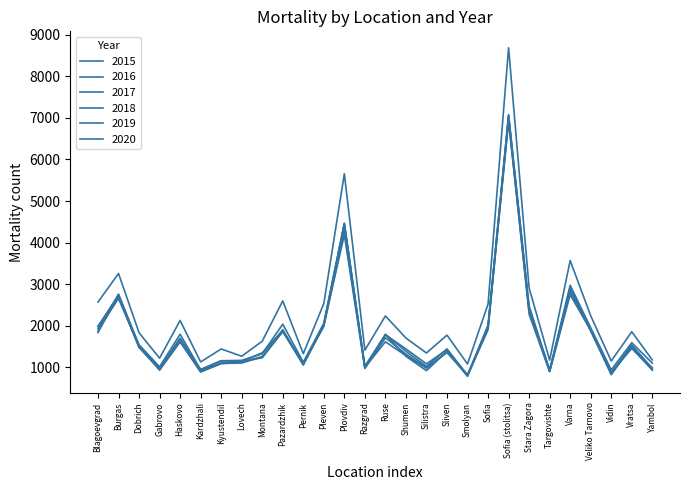

List the series in order of their peak value, highest first.

2020, 2015, 2016, 2018, 2019, 2017